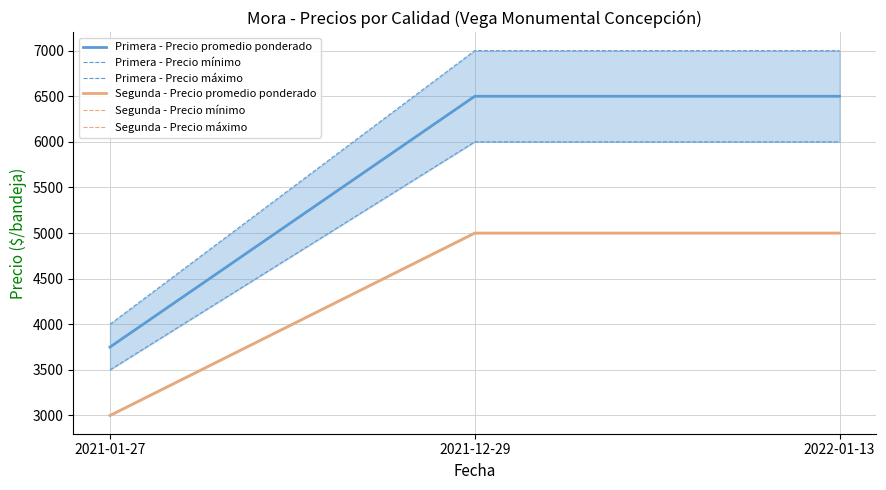

At 2021-01-27, list the series in order from smallest to largest.

Segunda - Precio promedio ponderado, Segunda - Precio mínimo, Segunda - Precio máximo, Primera - Precio mínimo, Primera - Precio promedio ponderado, Primera - Precio máximo